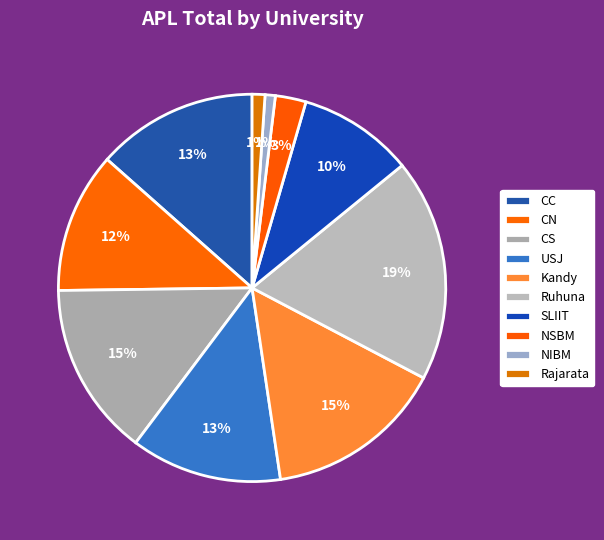

The Kandy slice represents 4% of the pie. True or false?

False